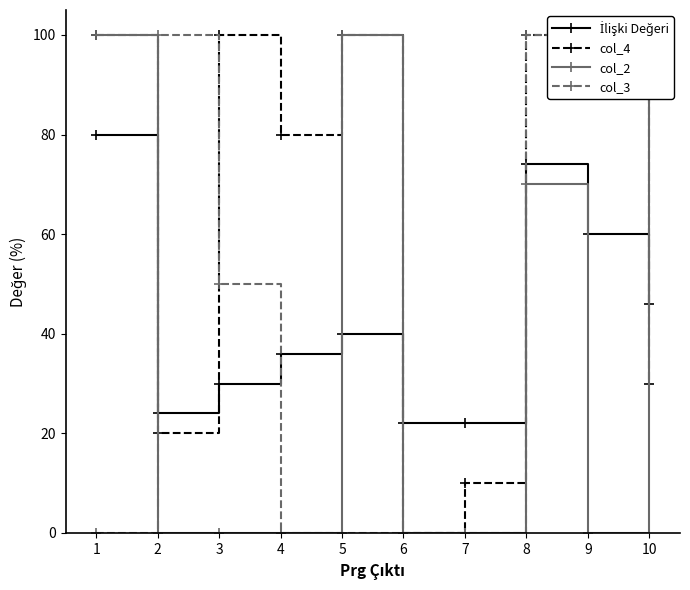

What is the difference between the highest and lowest values at 10?

0.7